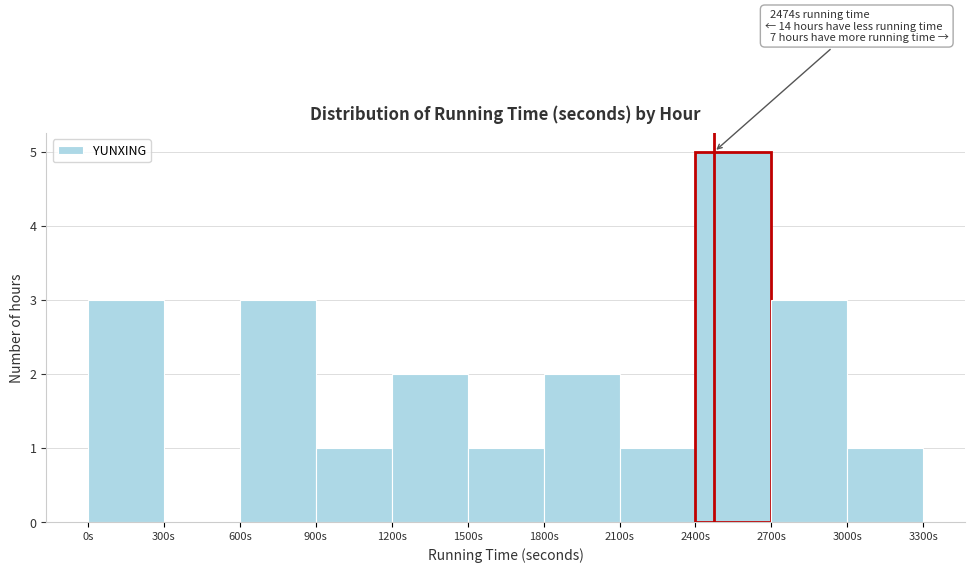

Which range on the x-axis has the tallest bar?

2400 to 2700